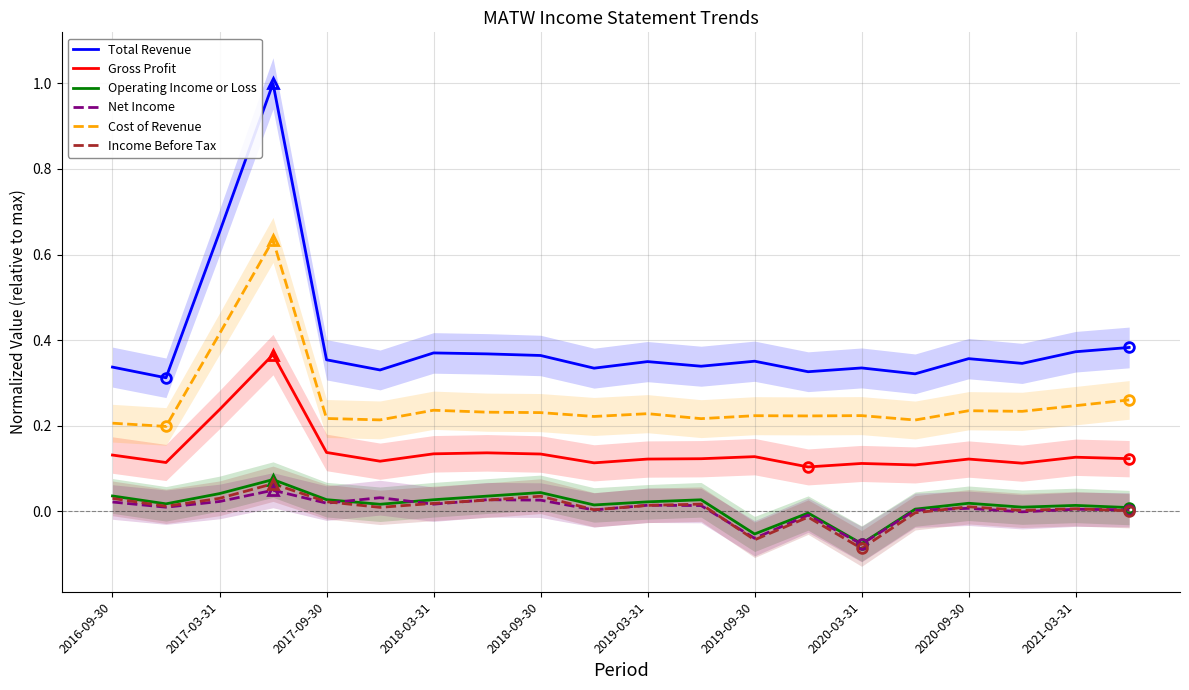

True or false: Gross Profit and Income Before Tax intersect in this chart.

False